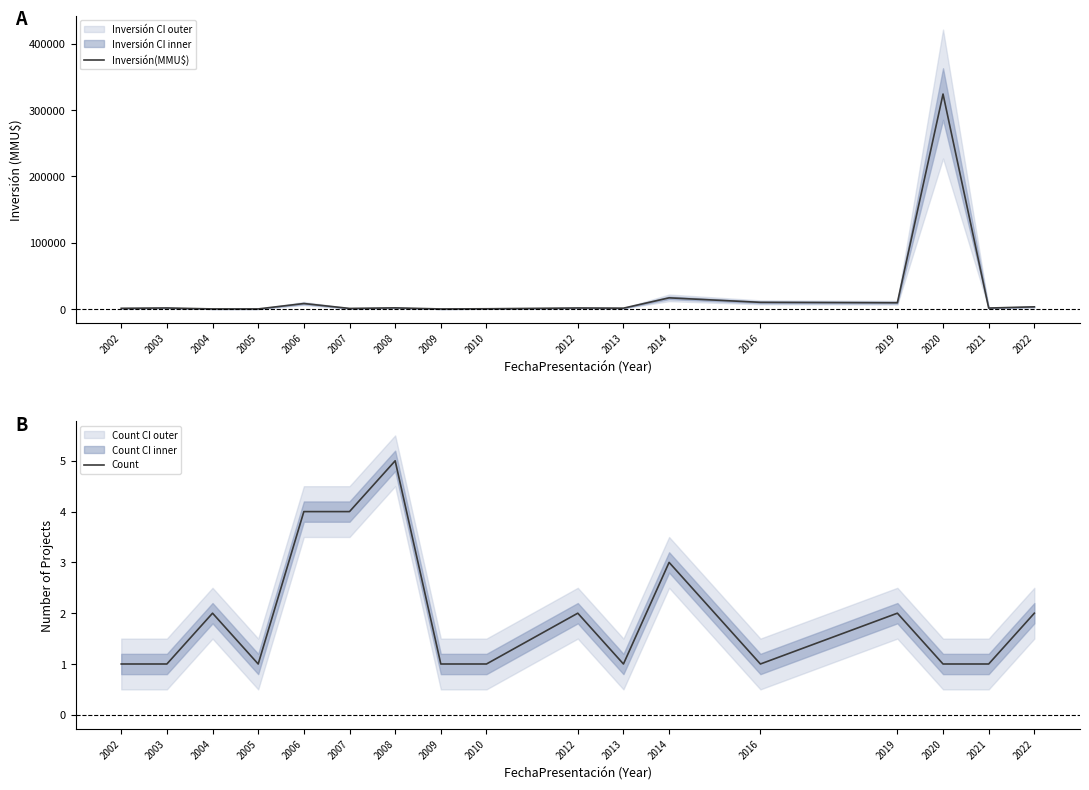

List the series in order of their overall mean, highest first.

Inversión(MMU$), Count